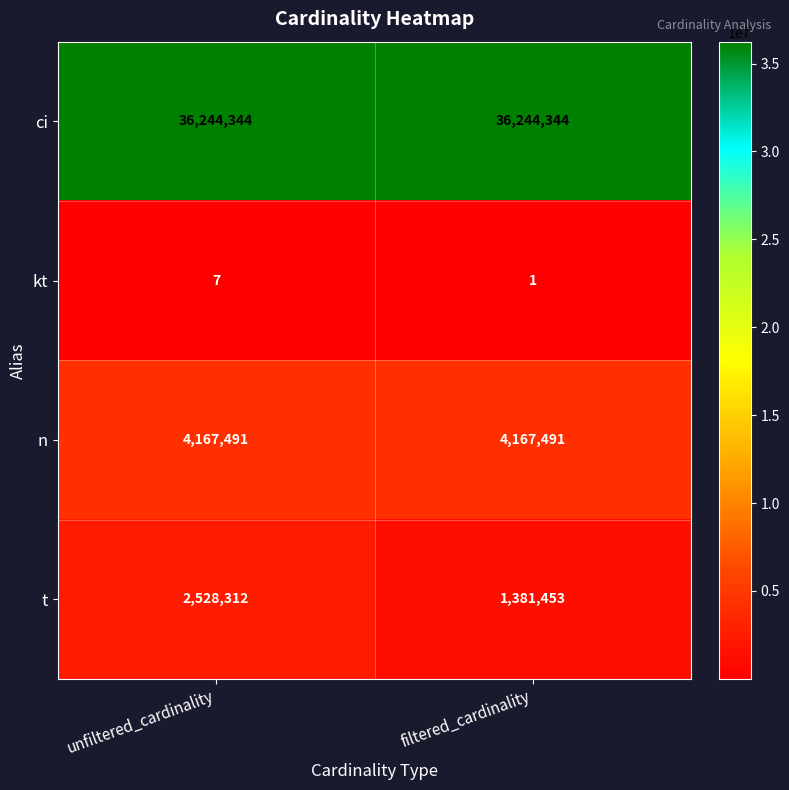

What is the approximate value of ci at filtered_cardinality?

36244344